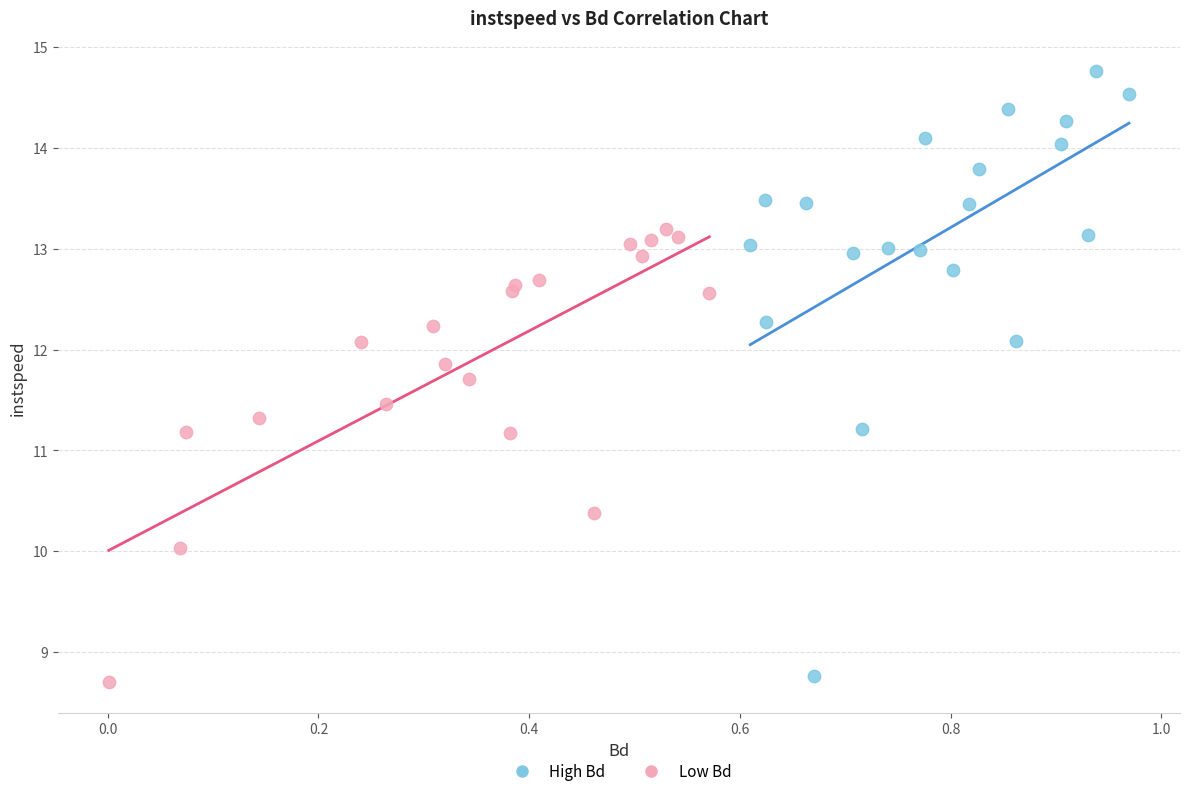

Which series has the largest Y range (max minus min)?

High Bd